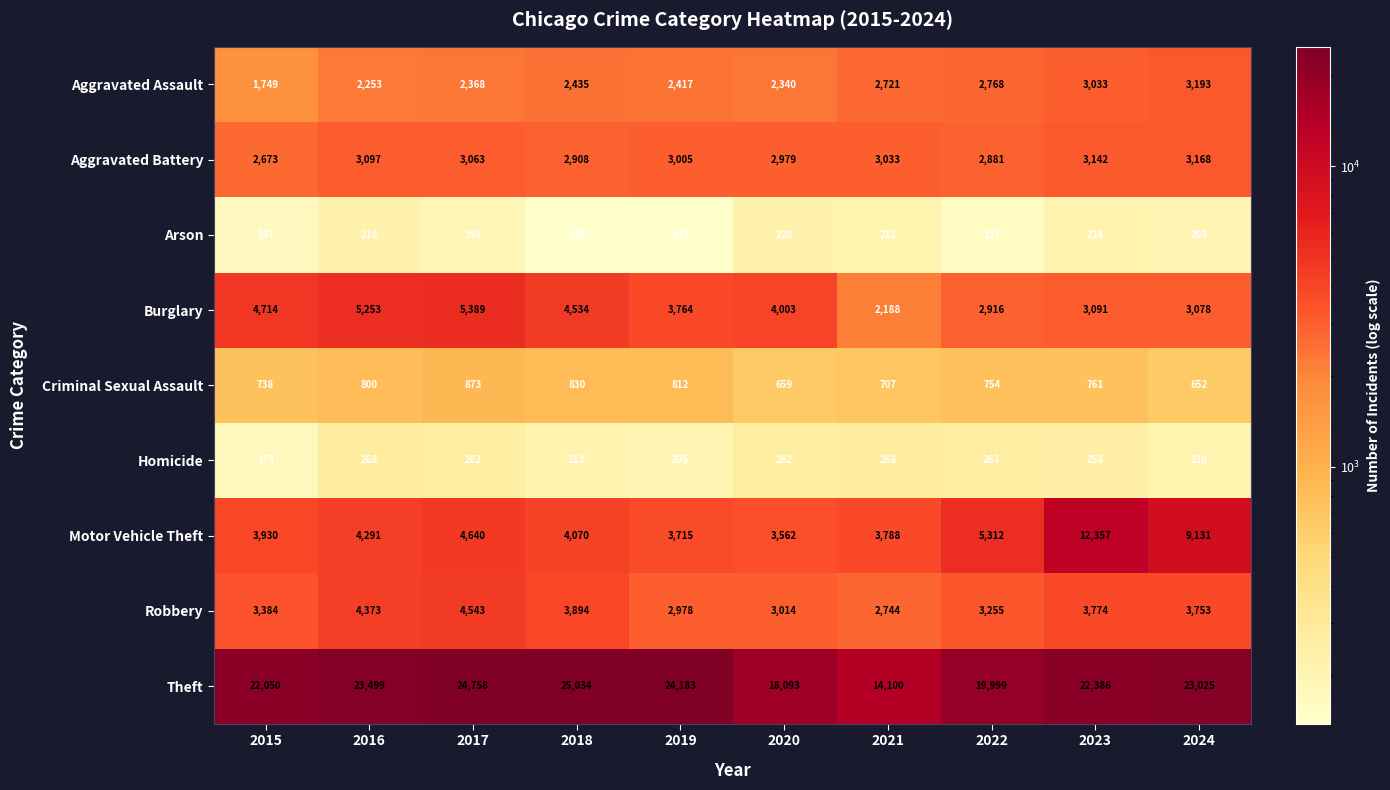

Is the value of Theft at 2023 greater than the value of Motor Vehicle Theft at 2015?

Yes